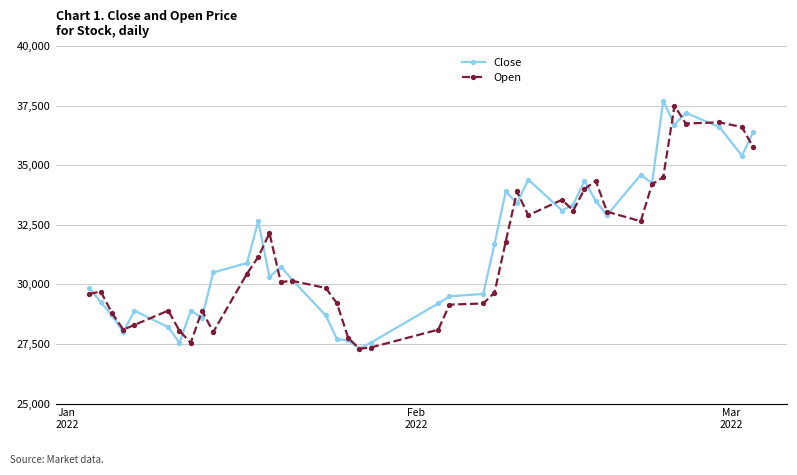

What is the highest value of the Open series?

37500